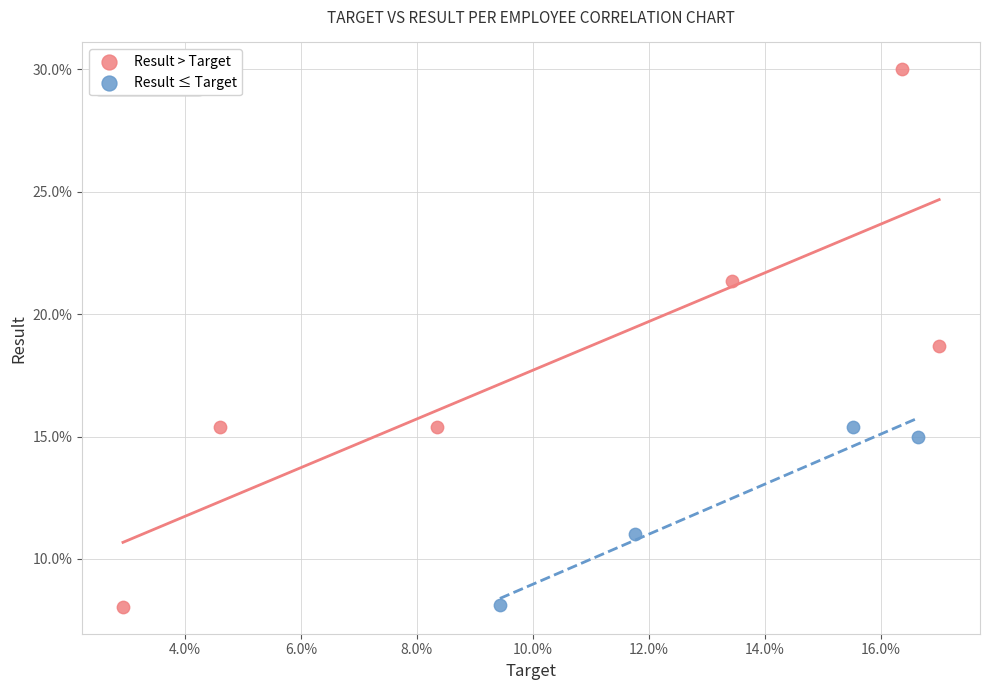

Which series has the largest Y range (max minus min)?

Result > Target